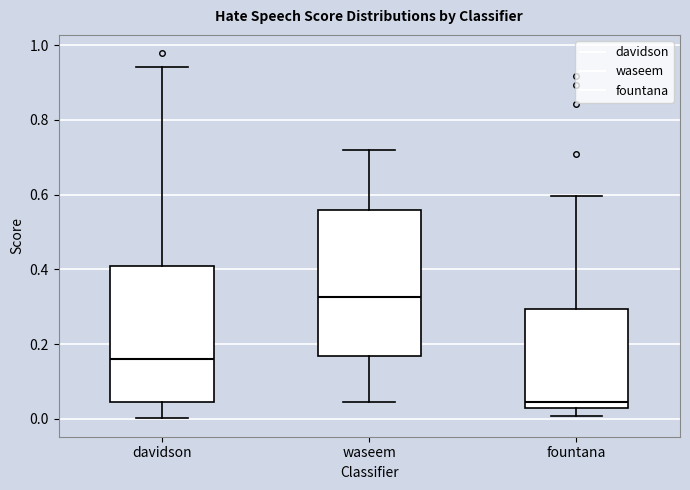

Reading left to right, transcribe this box plot: for each box, give where its median line is, the range the box spans, and where its two whiskers end, as read against the y-axis. The values are not printed on the chart, so give them approximately, as read against the axis.

davidson: median 0.16, box 0.04 to 0.40, whiskers 0.00 to 0.94
waseem: median 0.32, box 0.16 to 0.56, whiskers 0.04 to 0.72
fountana: median 0.04, box 0.02 to 0.30, whiskers 0.00 to 0.60